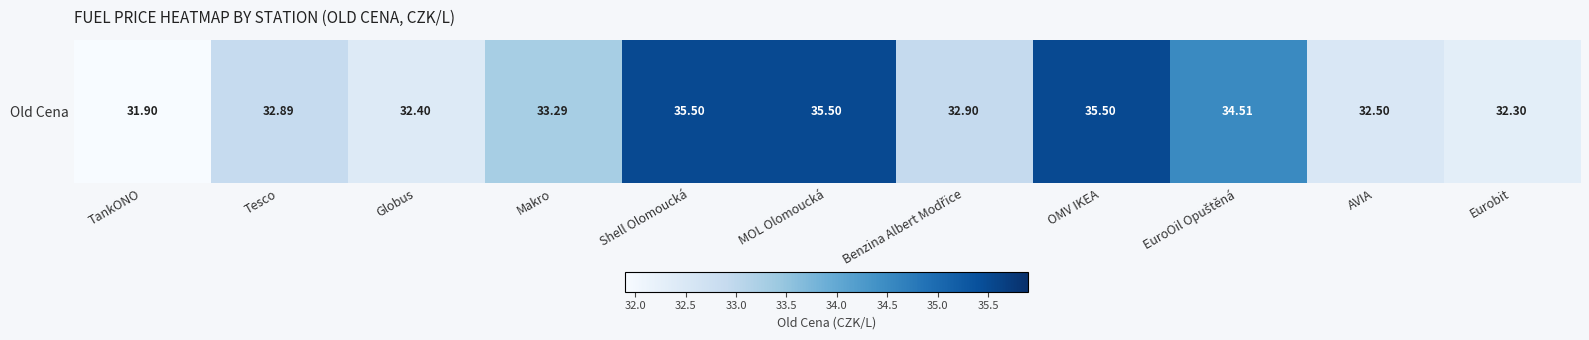

The chart shows a value of 17.9 at Shell Olomoucká. True or false?

False